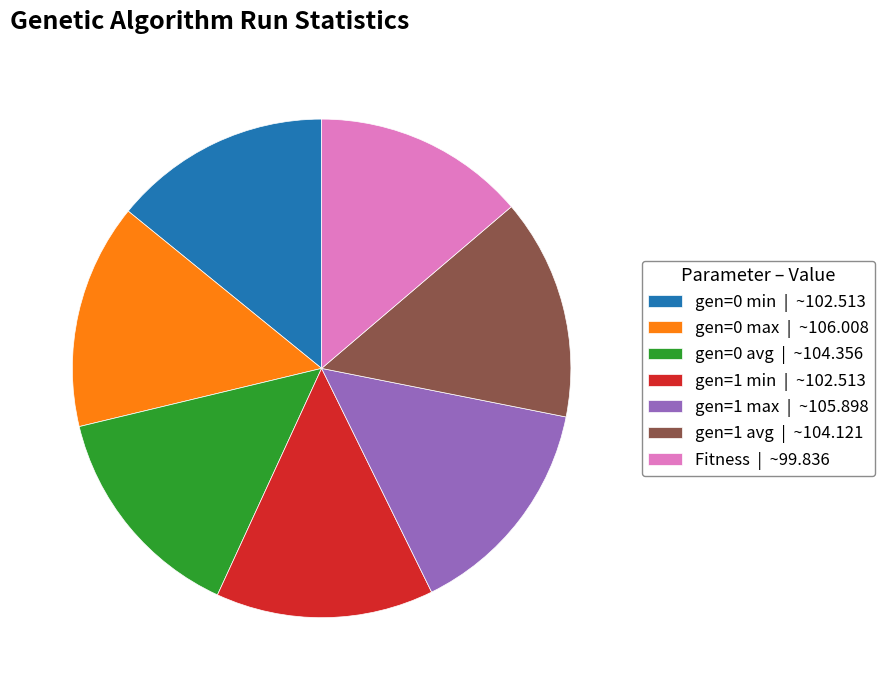

Do Fitness | ~99.836 and gen=0 max | ~106.008 together represent more than half of the pie?

No